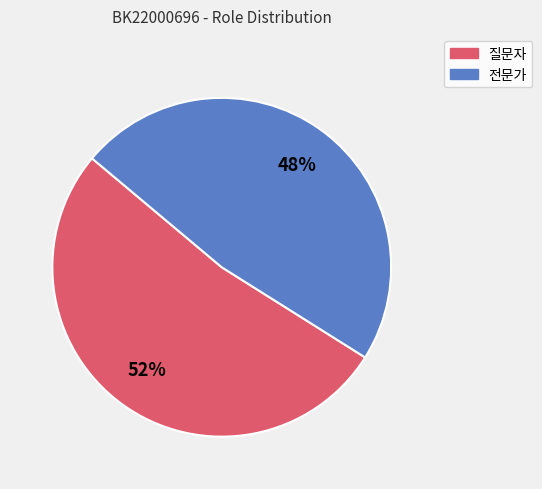

Which slice is the smallest?

전문가